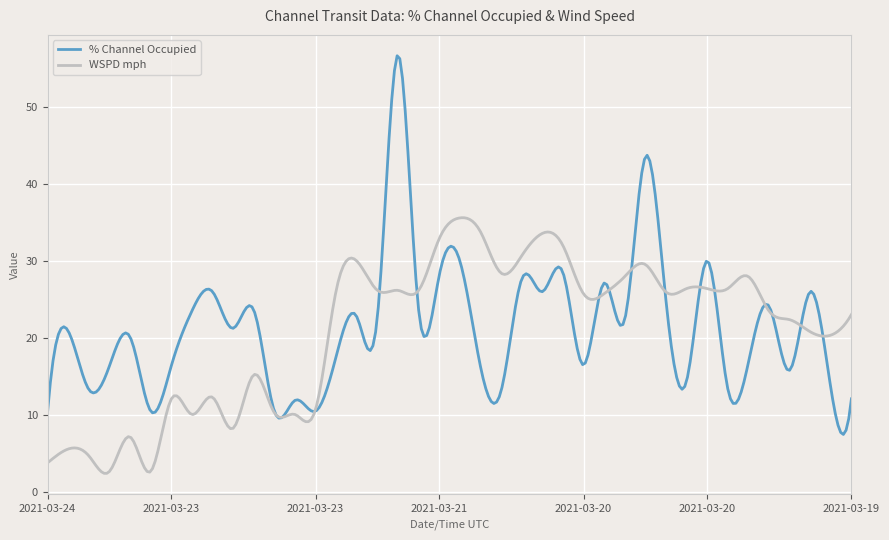

Rank the series by their maximum value, from lowest to highest.

WSPD mph, % Channel Occupied